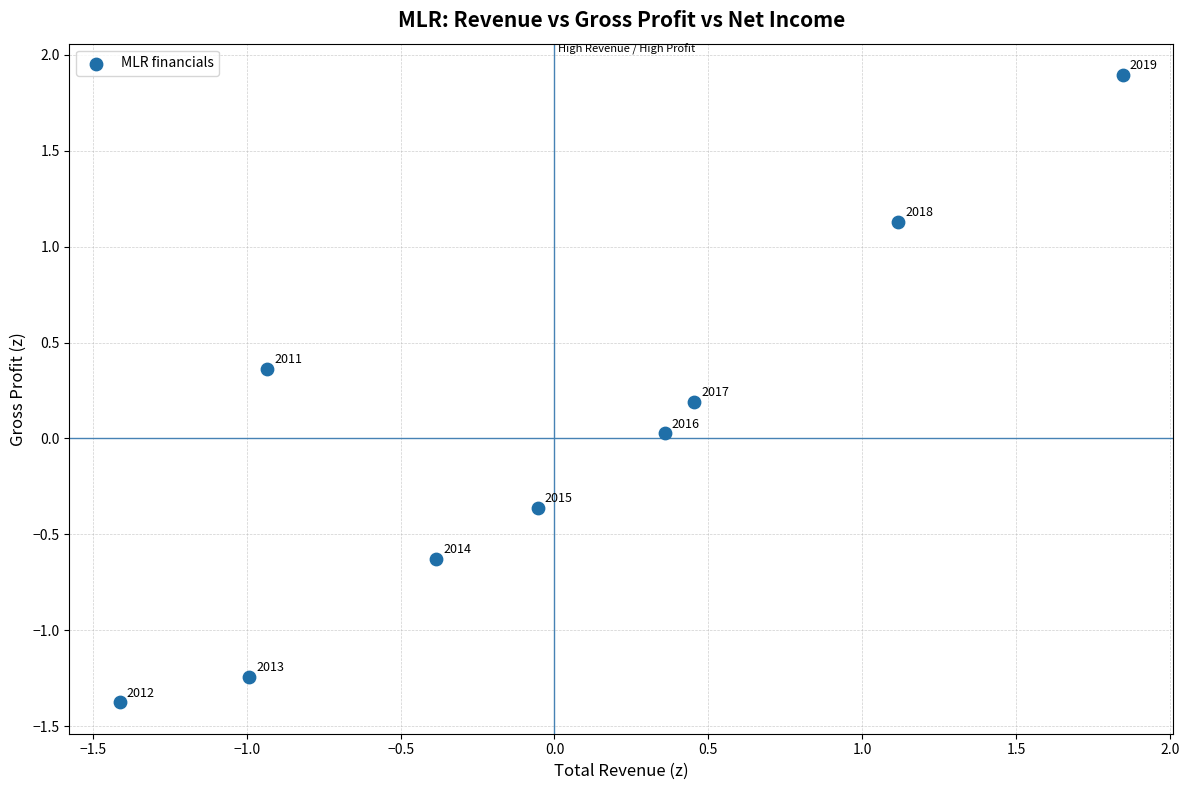

What is the range of Y values (max minus min)?

3.3